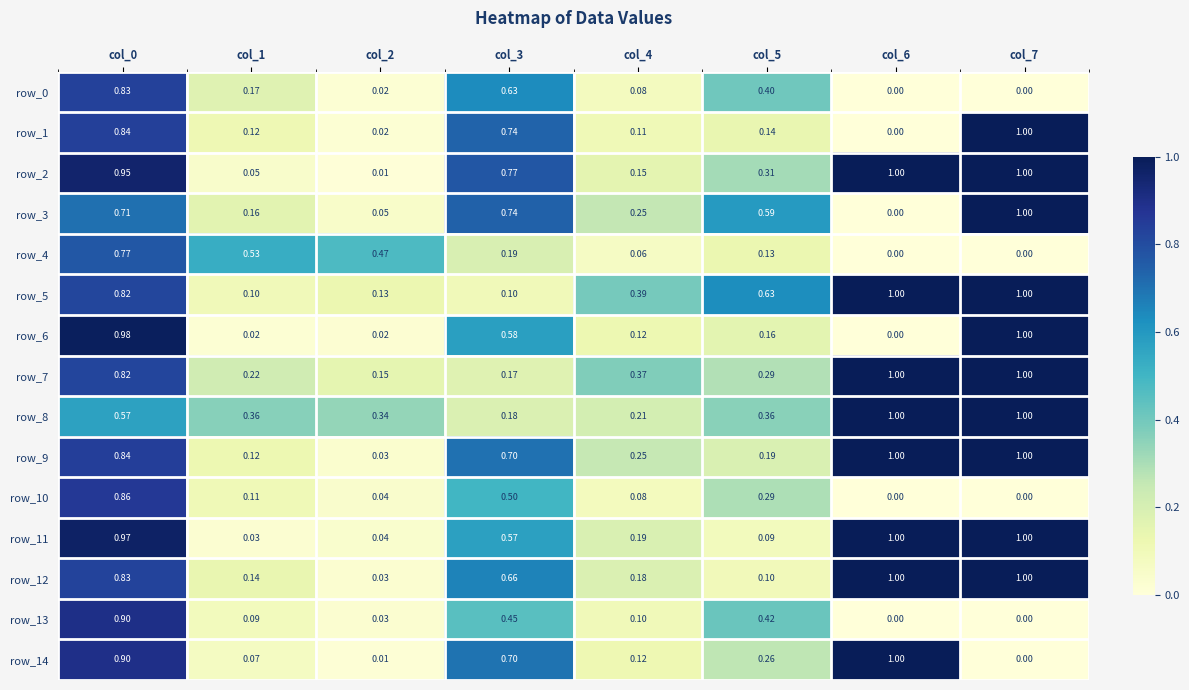

Reading left to right, extract all data points from this chart.

row_0: col_0=0.8	col_1=0.2	col_2=0.0	col_3=0.6	col_4=0.1	col_5=0.4	col_6=0.0	col_7=0.0
row_1: col_0=0.8	col_1=0.1	col_2=0.0	col_3=0.7	col_4=0.1	col_5=0.1	col_6=0.0	col_7=1.0
row_2: col_0=1.0	col_1=0.0	col_2=0.0	col_3=0.8	col_4=0.2	col_5=0.3	col_6=1.0	col_7=1.0
row_3: col_0=0.7	col_1=0.2	col_2=0.0	col_3=0.7	col_4=0.3	col_5=0.6	col_6=0.0	col_7=1.0
row_4: col_0=0.8	col_1=0.5	col_2=0.5	col_3=0.2	col_4=0.1	col_5=0.1	col_6=0.0	col_7=0.0
row_5: col_0=0.8	col_1=0.1	col_2=0.1	col_3=0.1	col_4=0.4	col_5=0.6	col_6=1.0	col_7=1.0
row_6: col_0=1.0	col_1=0.0	col_2=0.0	col_3=0.6	col_4=0.1	col_5=0.2	col_6=0.0	col_7=1.0
row_7: col_0=0.8	col_1=0.2	col_2=0.1	col_3=0.2	col_4=0.4	col_5=0.3	col_6=1.0	col_7=1.0
row_8: col_0=0.6	col_1=0.4	col_2=0.3	col_3=0.2	col_4=0.2	col_5=0.4	col_6=1.0	col_7=1.0
row_9: col_0=0.8	col_1=0.1	col_2=0.0	col_3=0.7	col_4=0.3	col_5=0.2	col_6=1.0	col_7=1.0
row_10: col_0=0.9	col_1=0.1	col_2=0.0	col_3=0.5	col_4=0.1	col_5=0.3	col_6=0.0	col_7=0.0
row_11: col_0=1.0	col_1=0.0	col_2=0.0	col_3=0.6	col_4=0.2	col_5=0.1	col_6=1.0	col_7=1.0
row_12: col_0=0.8	col_1=0.1	col_2=0.0	col_3=0.7	col_4=0.2	col_5=0.1	col_6=1.0	col_7=1.0
row_13: col_0=0.9	col_1=0.1	col_2=0.0	col_3=0.4	col_4=0.1	col_5=0.4	col_6=0.0	col_7=0.0
row_14: col_0=0.9	col_1=0.1	col_2=0.0	col_3=0.7	col_4=0.1	col_5=0.3	col_6=1.0	col_7=0.0